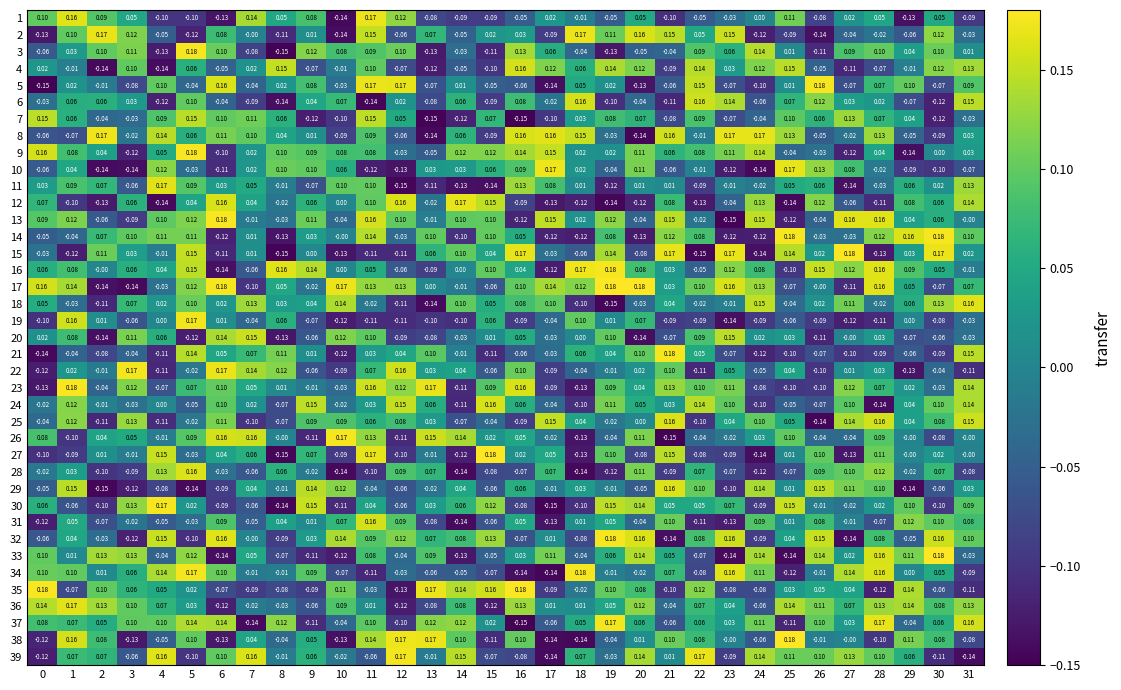

Between 5 and 29, which series saw the biggest shift?

9